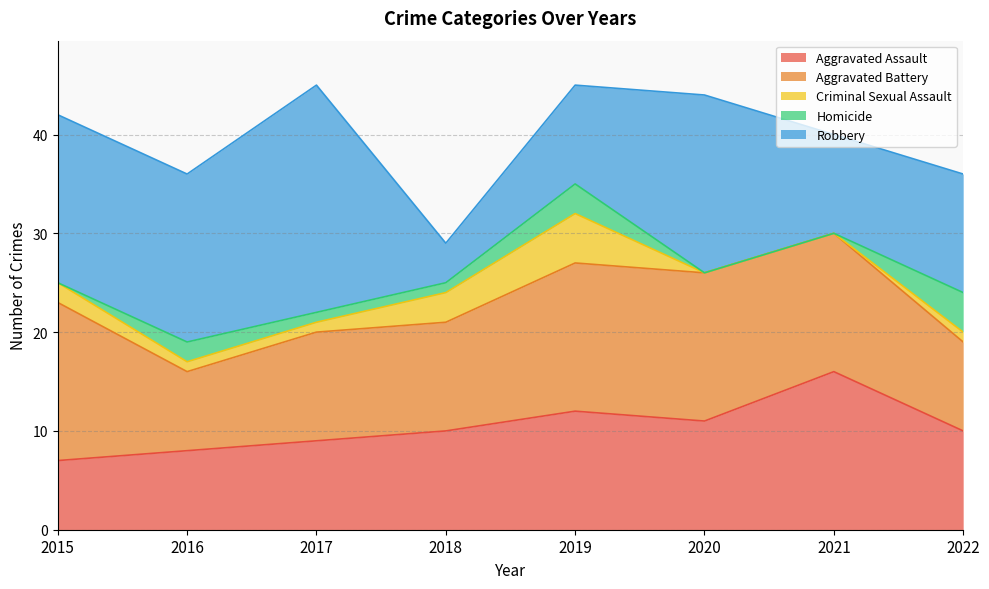

What is the difference between the highest and lowest values at 2021?

16